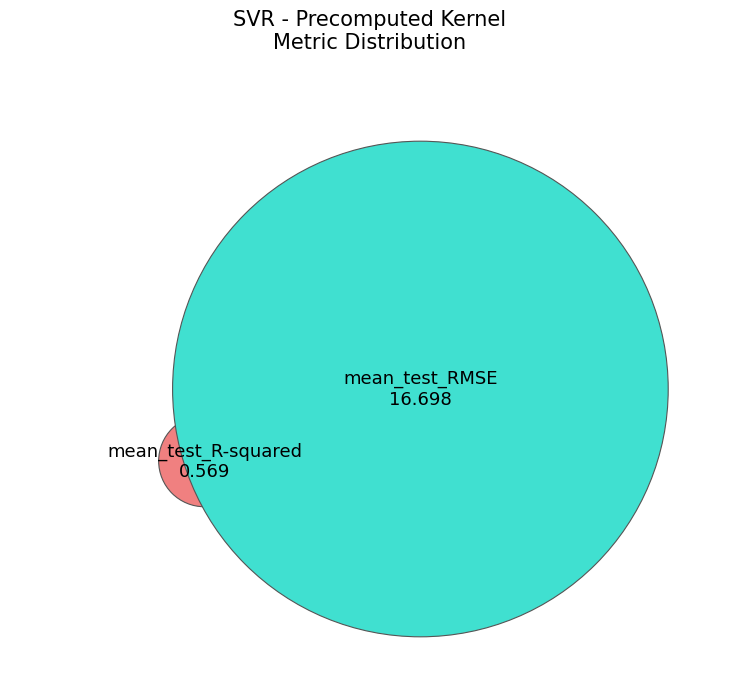

Which slice is the smallest?

mean_test_R-squared